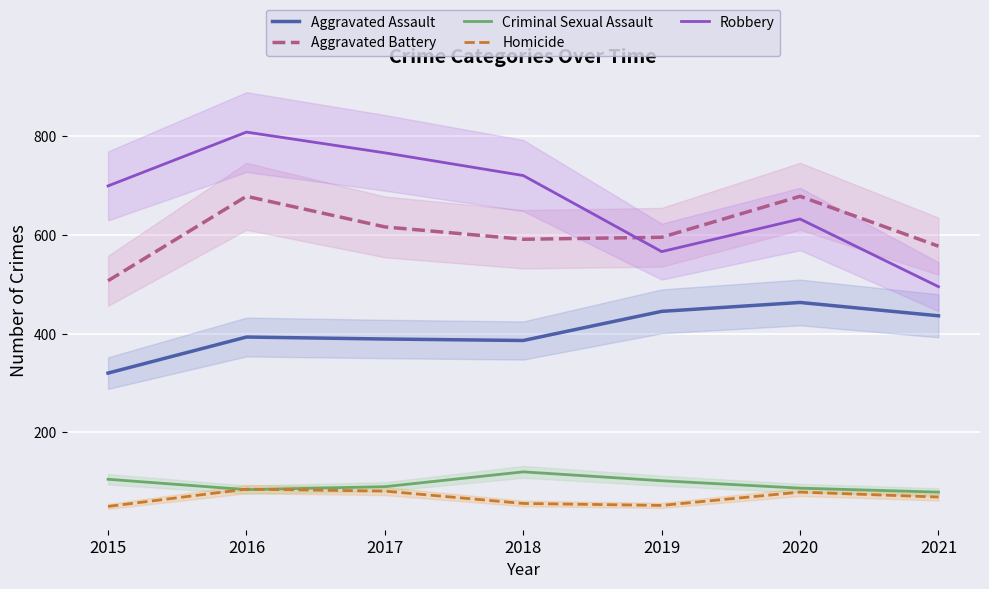

What is the greatest value displayed?

808